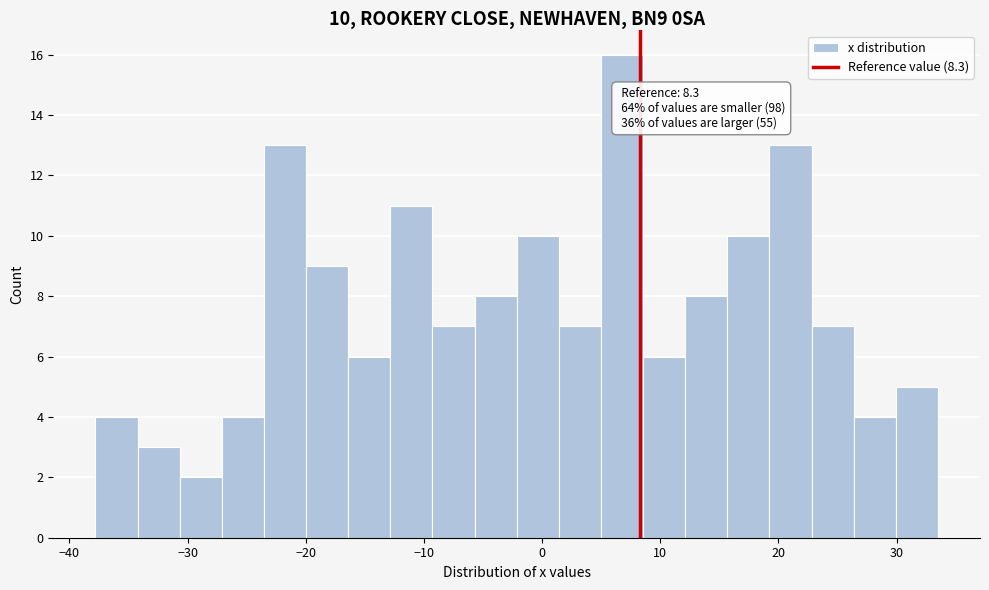

Read against the x-axis, roughly where is the centre of the tallest bar?

7